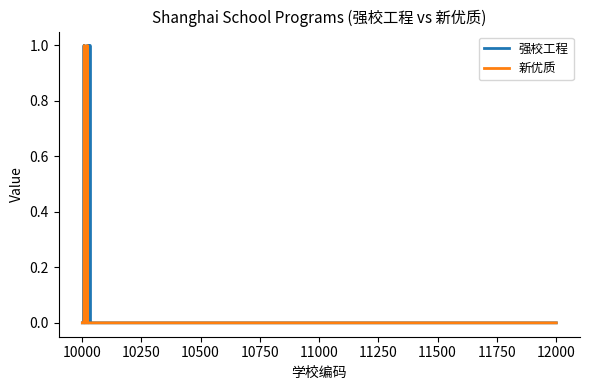

List the series in order of their overall mean, highest first.

强校工程, 新优质